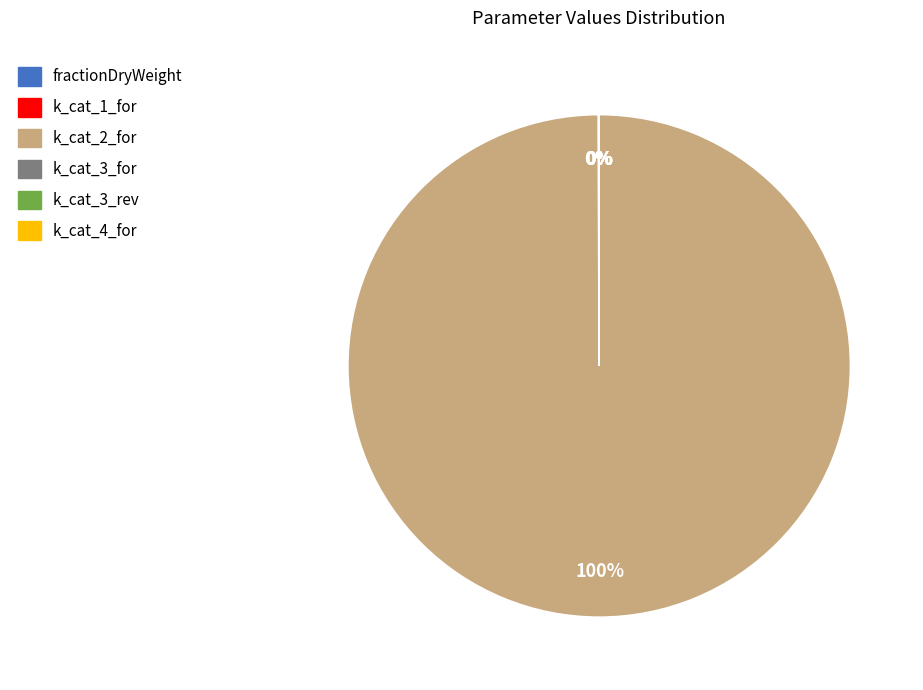

Which slice is the largest?

k_cat_2_for